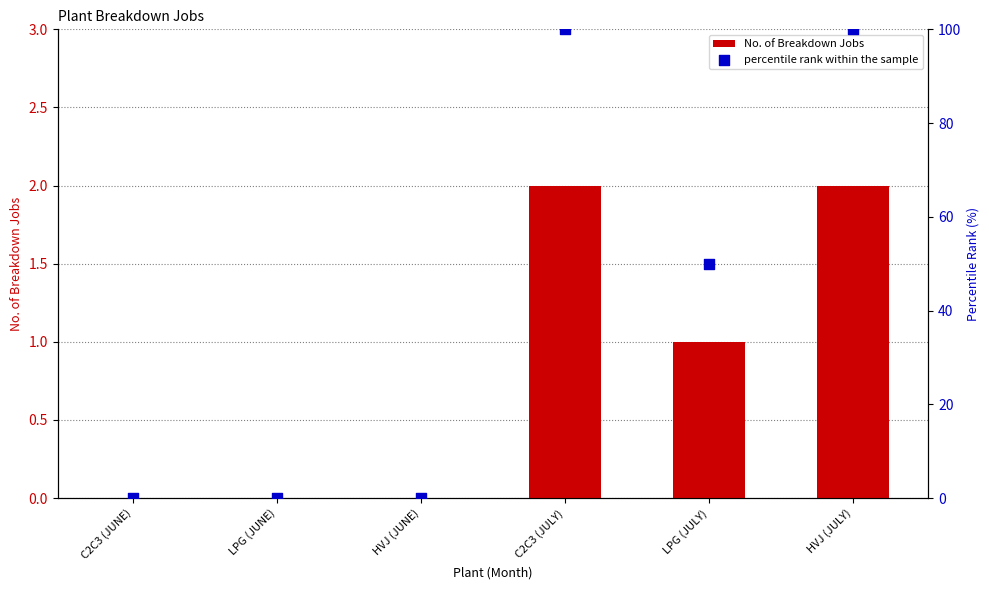

At how many categories does at least one series exceed 38?

3